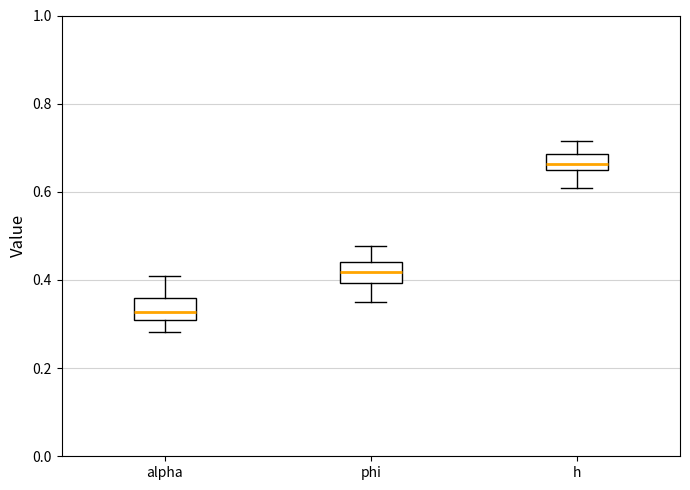

Reading left to right, read every box against the y-axis: the position of its median line, the range the box covers, and the ends of its whiskers. The values are not printed on the chart, so give them approximately, as read against the axis.

alpha: median 0.32 (just above the box's lower edge), box 0.32 to 0.36, whiskers 0.28 to 0.40
phi: median 0.42, box 0.40 to 0.44, whiskers 0.36 to 0.48
h: median 0.66, box 0.64 to 0.68, whiskers 0.60 to 0.72